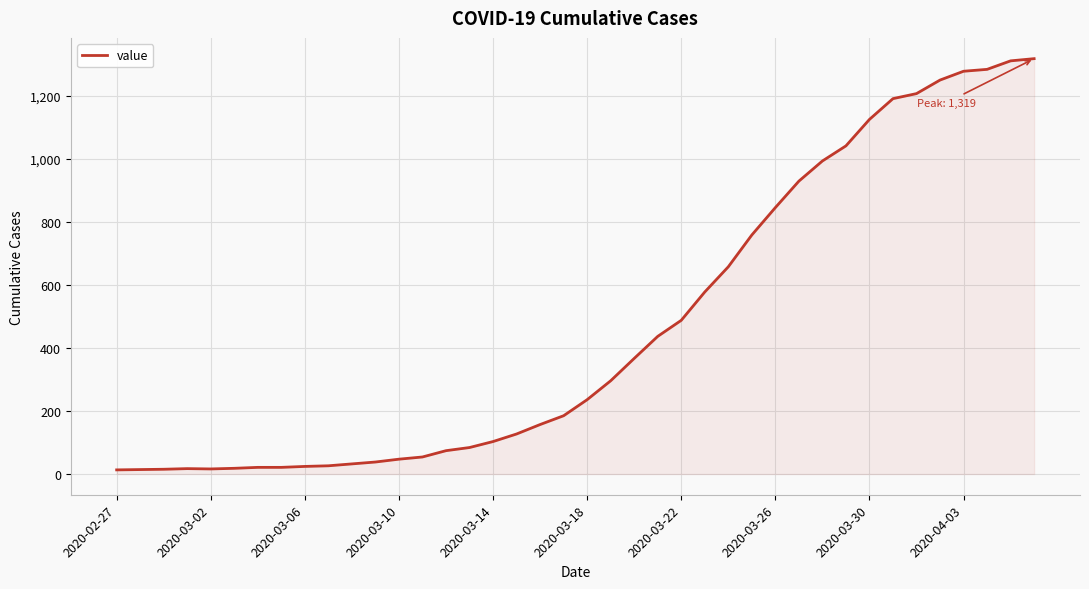

What is the maximum value shown in the chart?

1319